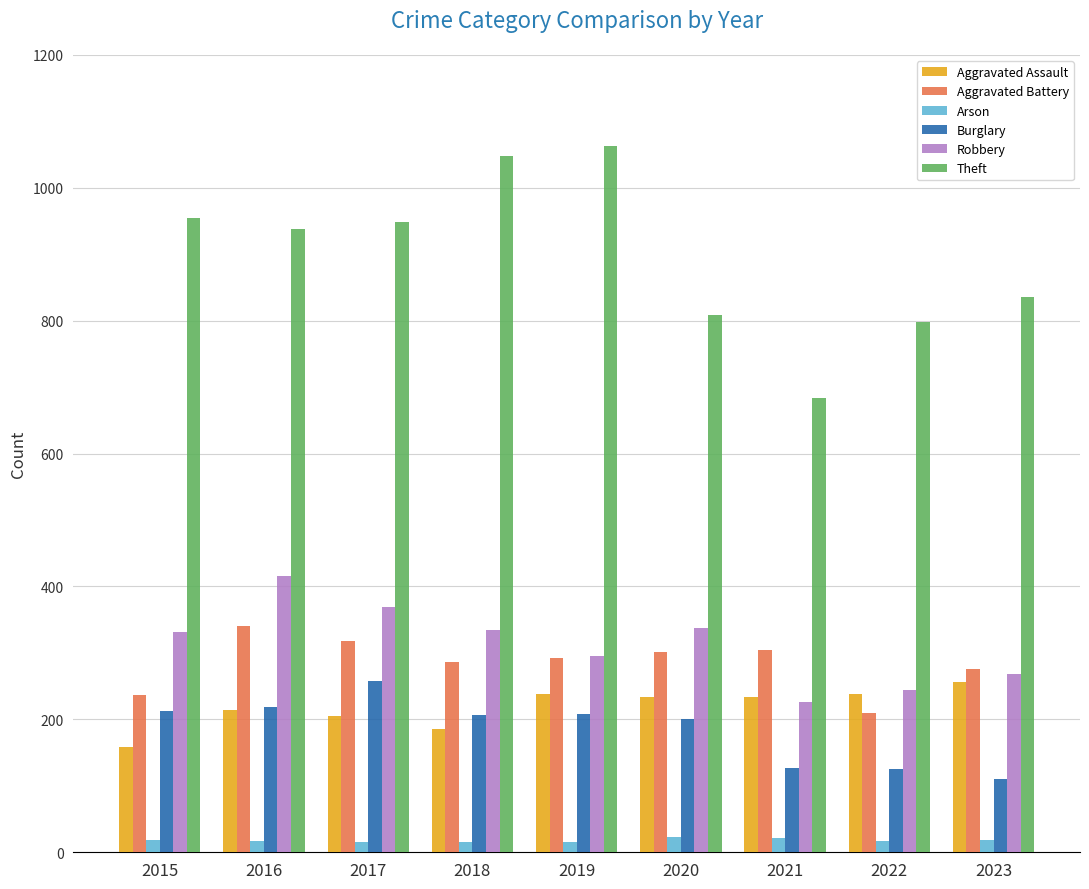

Does the chart contain stacked bars?

No